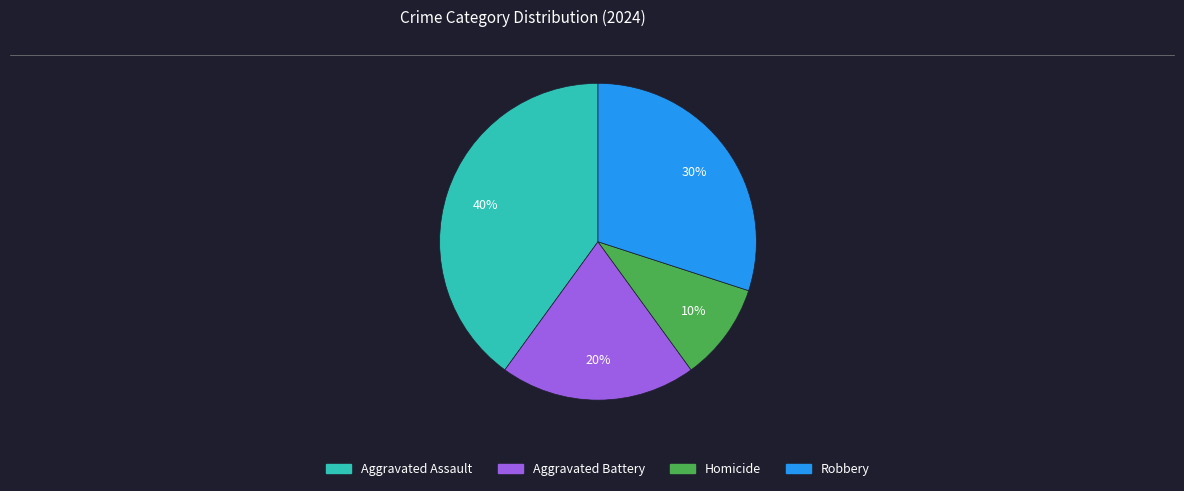

Does any single category account for the majority?

No